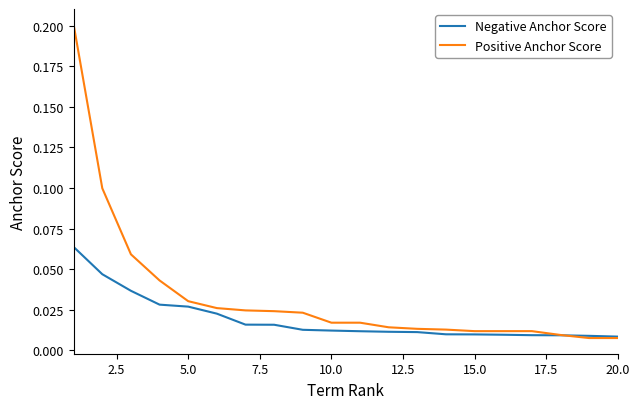

After their last crossing, which series has the higher values: Positive Anchor Score or Negative Anchor Score?

Negative Anchor Score